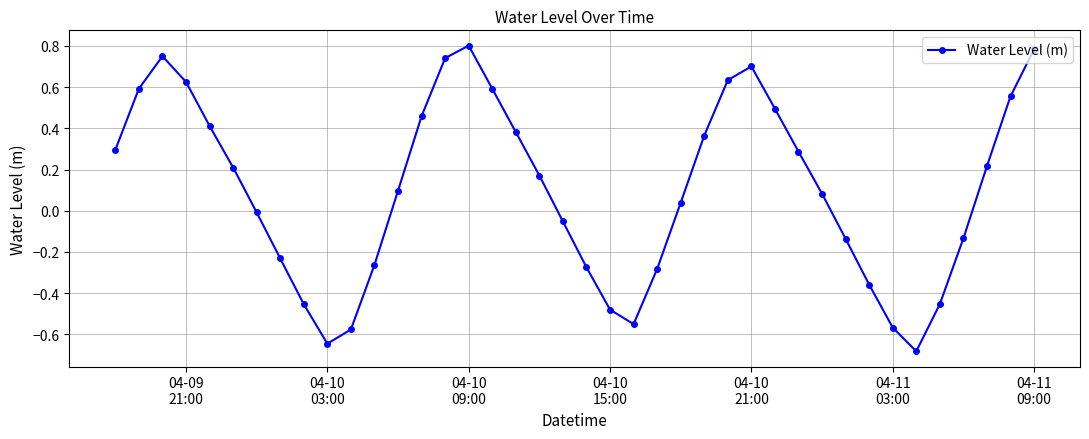

How many interior local valleys (lower than both neighbors) does the data have?

3